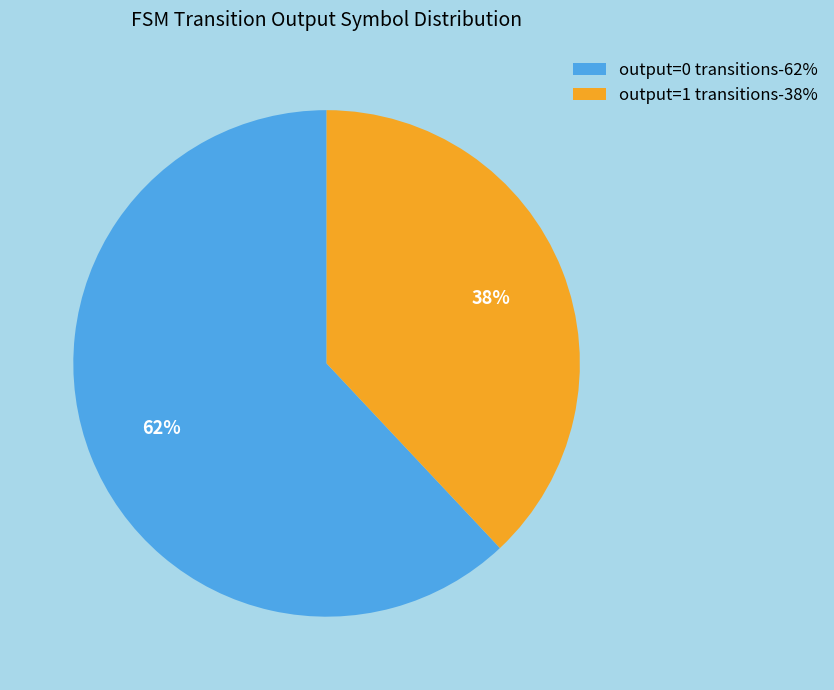

Do output=1 and output=0 together represent more than half of the pie?

Yes